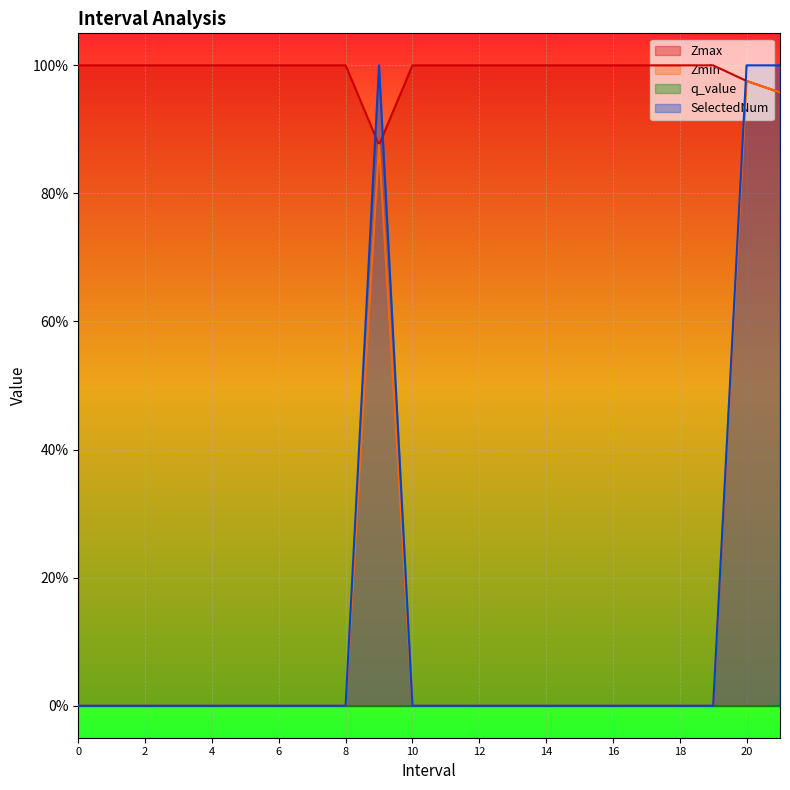

True or false: Zmax has a value of 1.0 at 15.

True